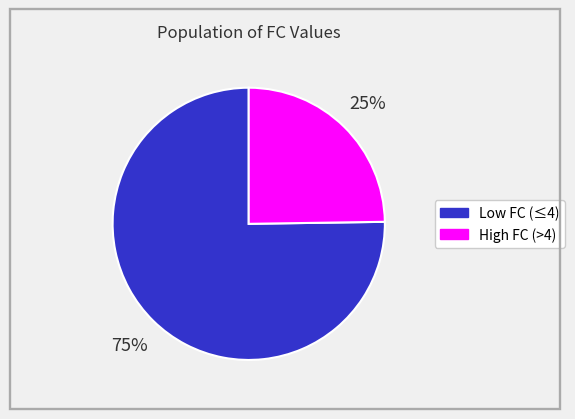

Is there any slice that represents more than half of the pie?

Yes